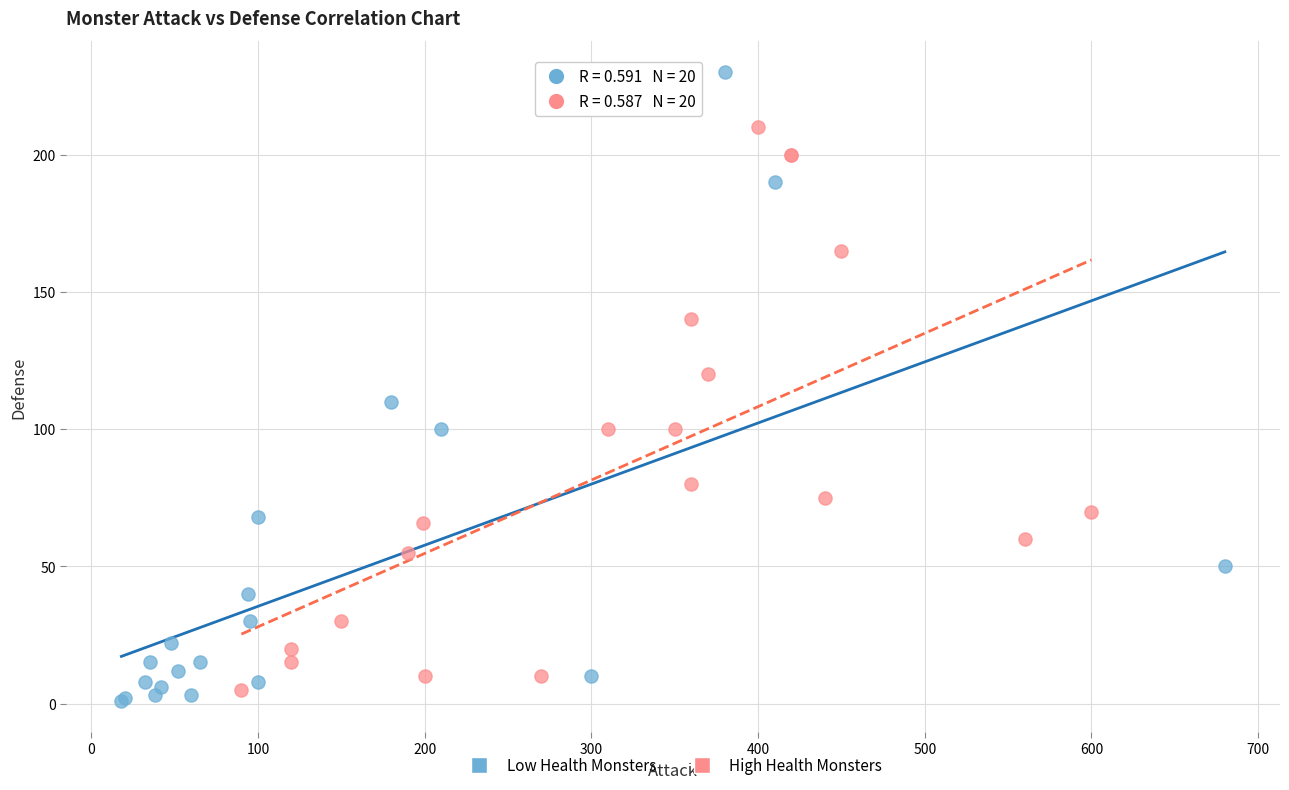

Which series has the widest spread of Y values?

Low Health Monsters